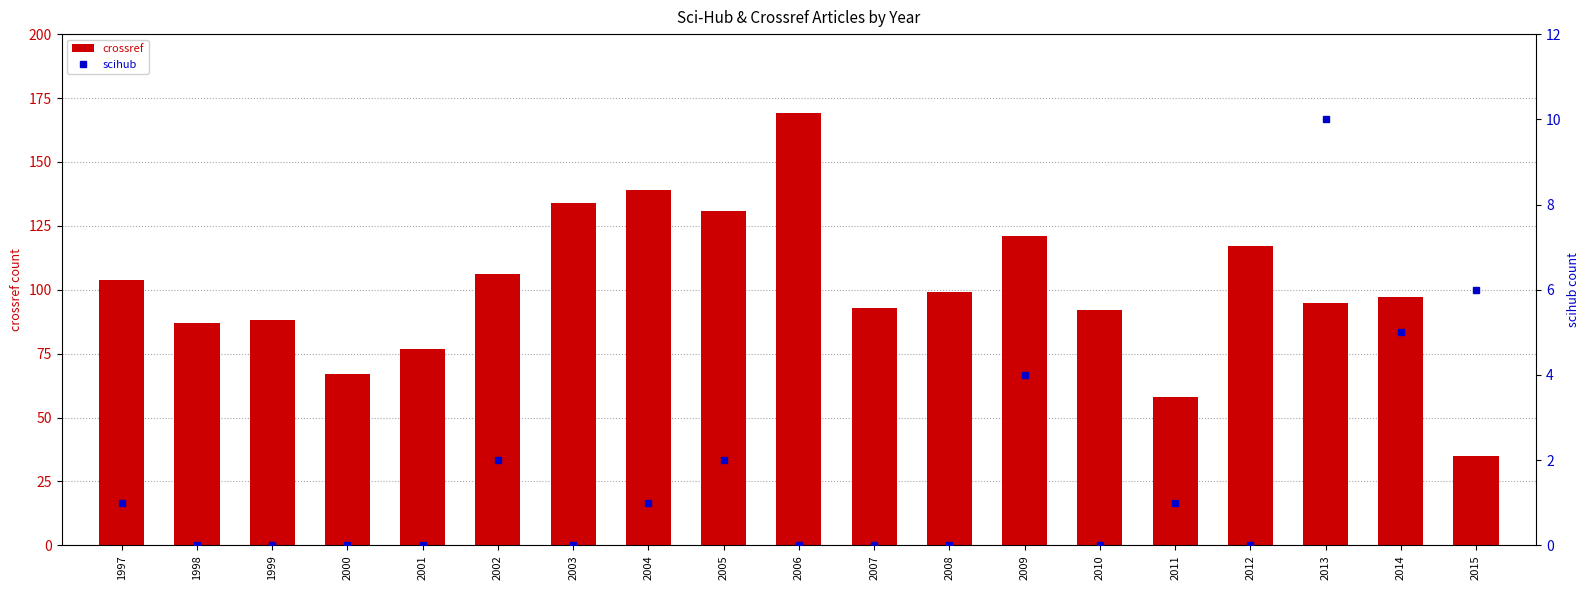

The value of scihub at 2010 is 0. True or false?

True